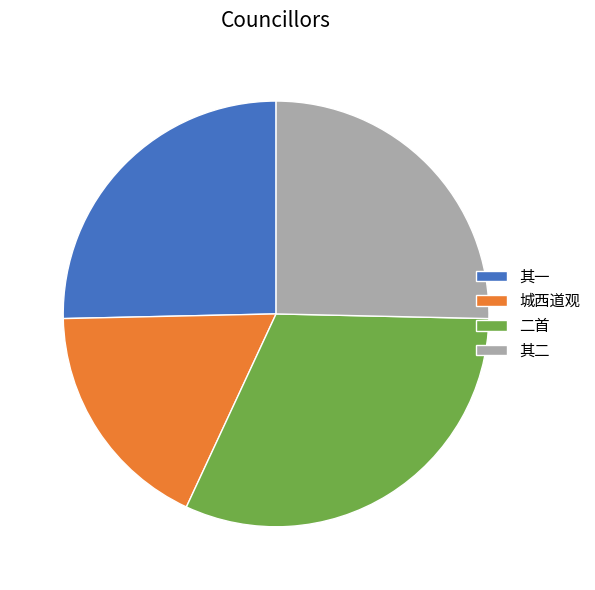

Between 城西道观 and 其二, which is larger?

其二